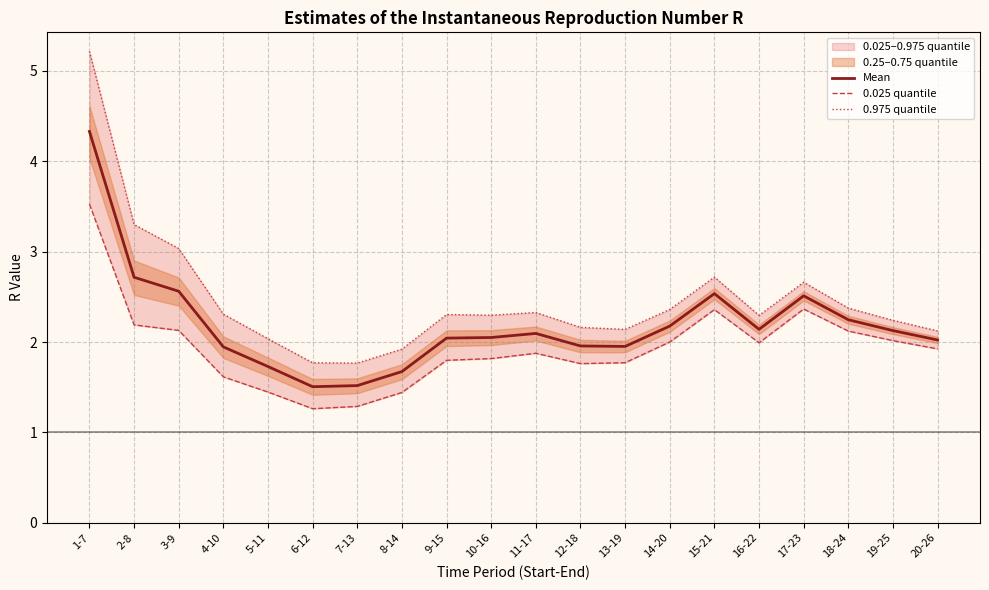

Reading left to right, what are all the values shown in this chart?

Mean: 4.3	2.7	2.6	1.9	1.7	1.5	1.5	1.7	2.0	2.1	2.1	2.0	2.0	2.2	2.5	2.1	2.5	2.2	2.1	2.0
0.025 quantile: 3.5	2.2	2.1	1.6	1.4	1.3	1.3	1.4	1.8	1.8	1.9	1.8	1.8	2.0	2.4	2.0	2.4	2.1	2.0	1.9
0.975 quantile: 5.2	3.3	3.0	2.3	2.0	1.8	1.8	1.9	2.3	2.3	2.3	2.2	2.1	2.4	2.7	2.3	2.7	2.4	2.2	2.1